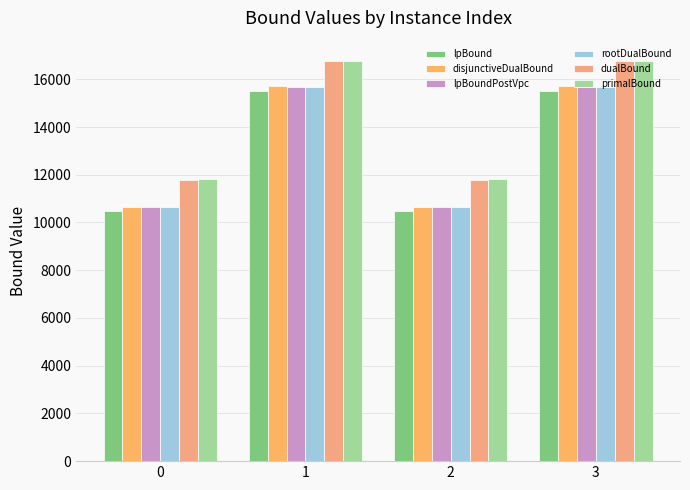

Reading left to right, transcribe all the data shown in this chart.

lpBound: 0=10482.8	1=15517.2	2=10483.1	3=15517.7
disjunctiveDualBound: 0=10661.0	1=15699.9	2=10661.3	3=15700.4
lpBoundPostVpc: 0=10659.0	1=15677.9	2=10659.3	3=15678.4
rootDualBound: 0=10659.9	1=15675.9	2=10660.2	3=15676.4
dualBound: 0=11800.0	1=16773.7	2=11801.0	3=16777.7
primalBound: 0=11801.2	1=16775.4	2=11802.2	3=16779.4